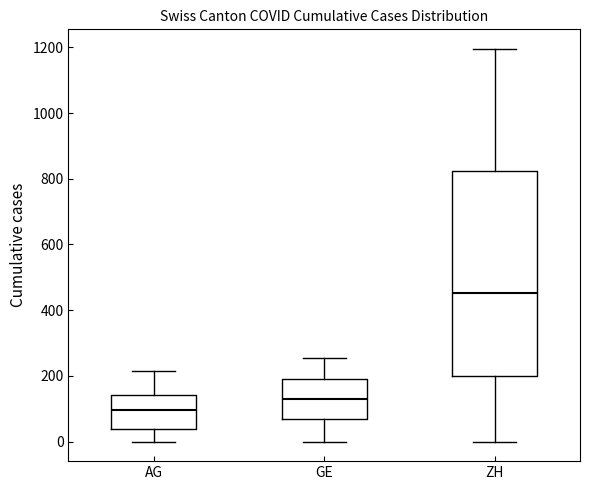

Reading left to right, read every box against the y-axis: the position of its median line, the range the box covers, and the ends of its whiskers. The values are not printed on the chart, so give them approximately, as read against the axis.

AG: median 100, box 40 to 140, whiskers 0 to 220
GE: median 120, box 60 to 200, whiskers 0 to 260
ZH: median 460, box 200 to 820, whiskers 0 to 1200